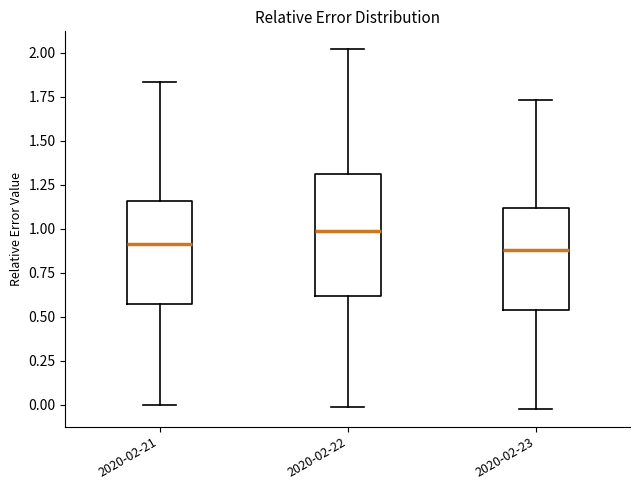

Where is the upper edge of the box for 2020-02-22 on the y-axis? The values are not printed on the chart, so give them approximately, as read against the axis.

1.30